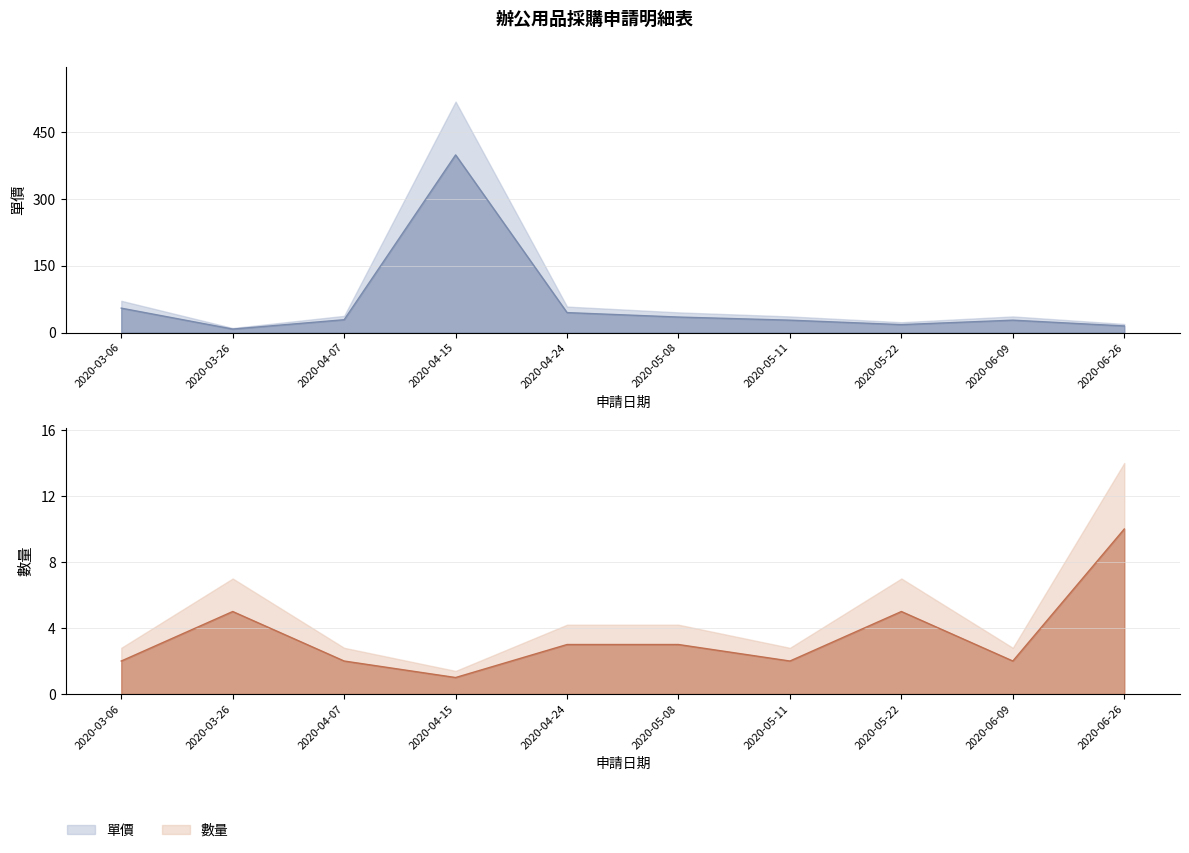

Reading left to right, list all the values displayed in this chart.

單價: 55	8	29	399	45	35	28	18	28	15
數量: 2	5	2	1	3	3	2	5	2	10